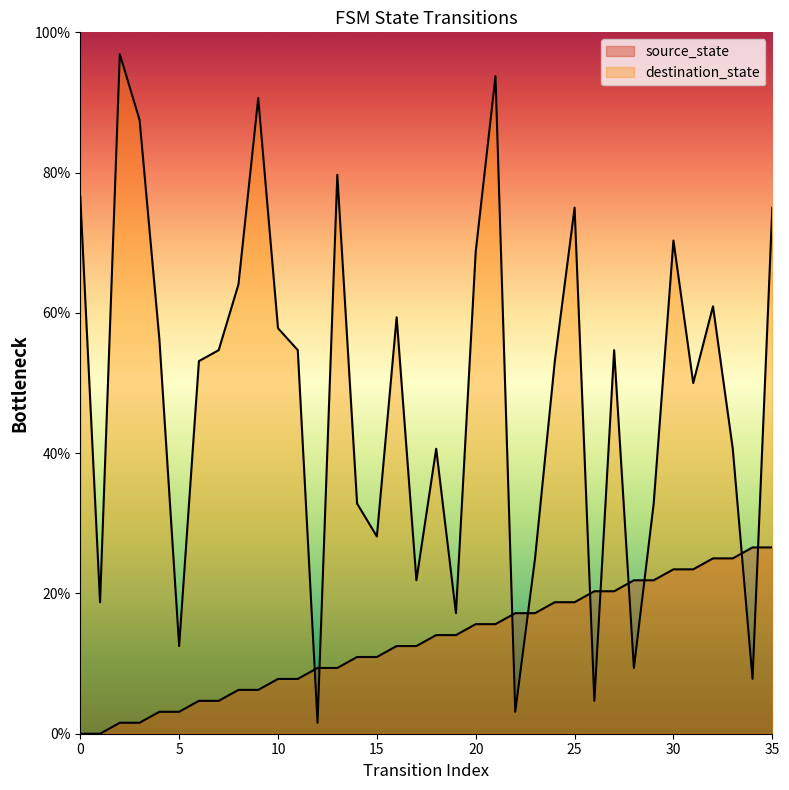

Rank the series at 31 from highest to lowest value.

destination_state, source_state